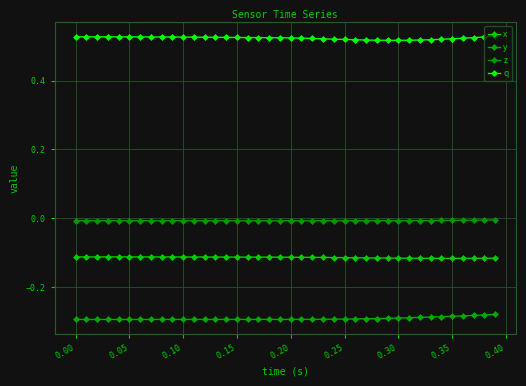

Where is the first local minimum for x?

0.35